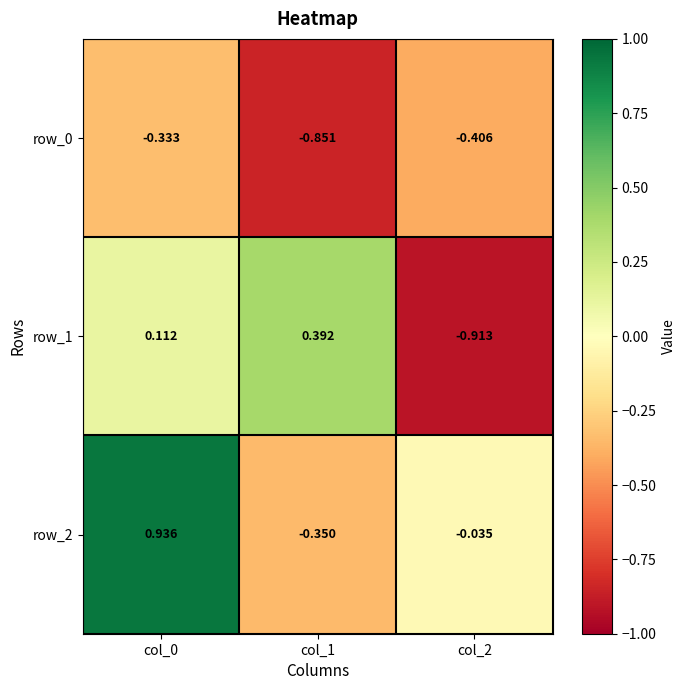

Is the value of row_0 at col_2 greater than the value of row_1 at col_0?

No